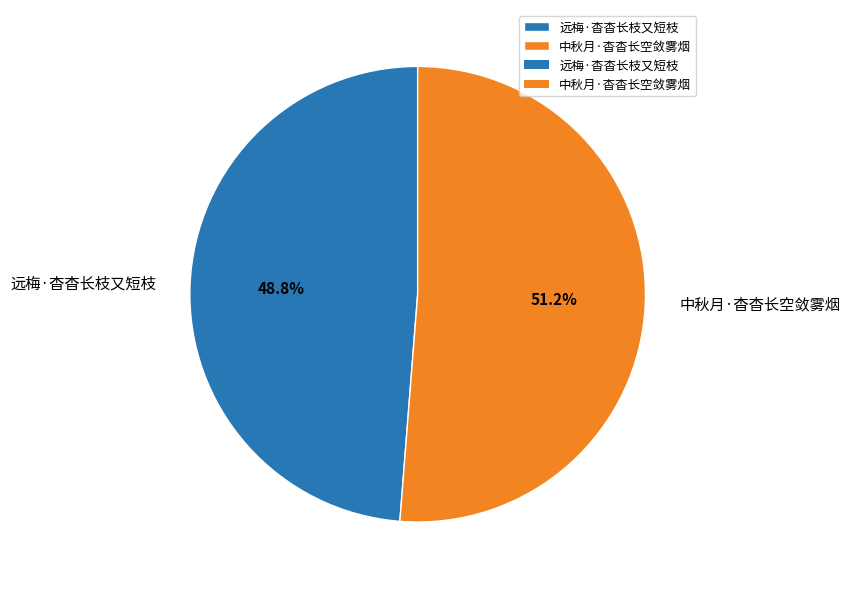

To the nearest percent, what portion does 远梅·杳杳长枝又短枝 represent?

49%